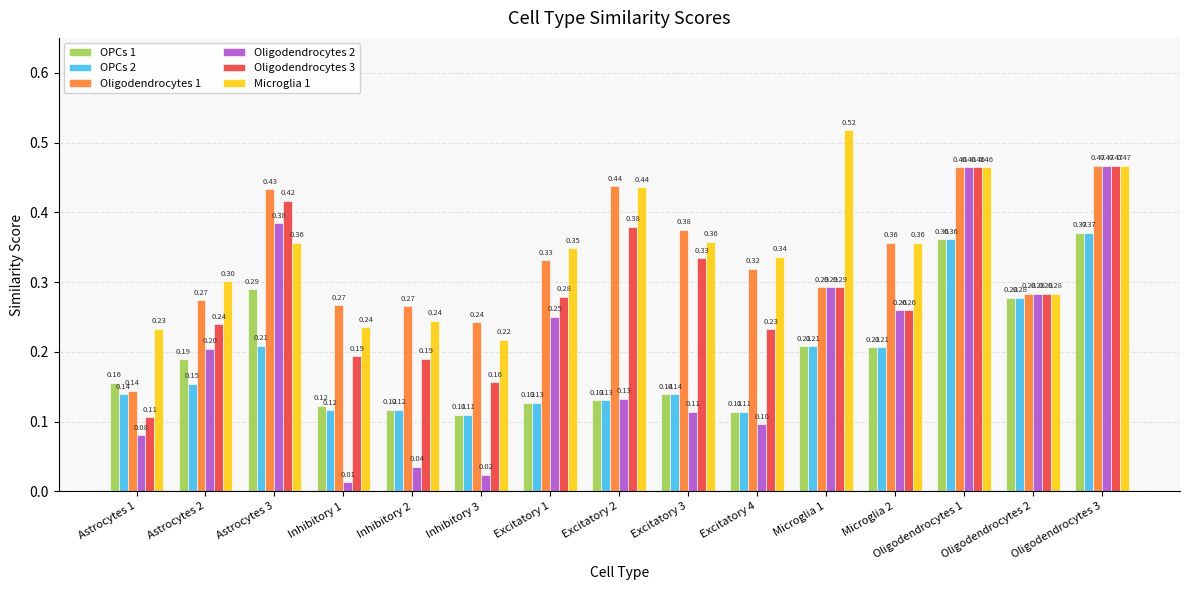

What is the difference between the highest and lowest values at Microglia 1?

0.3